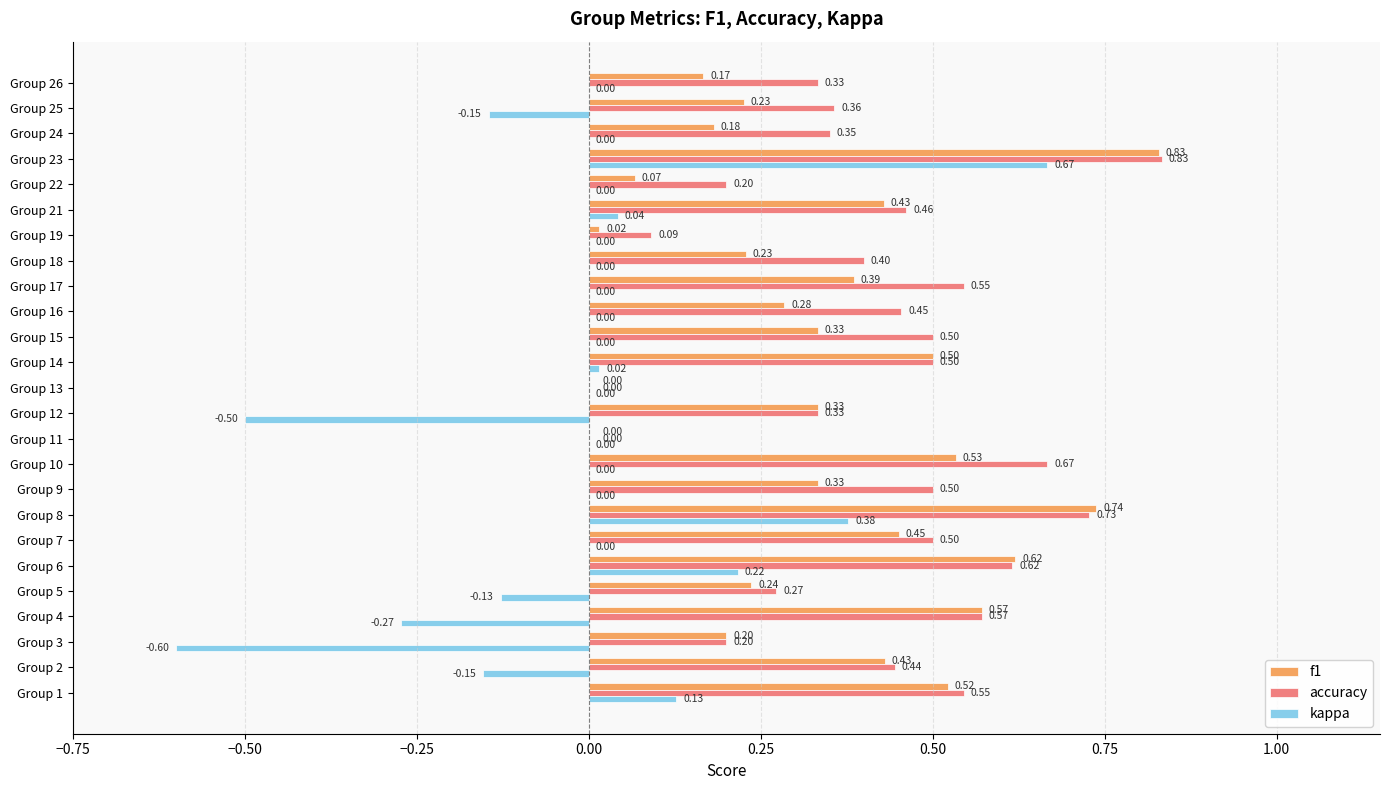

What is the total value across all series at Group 10?

1.2